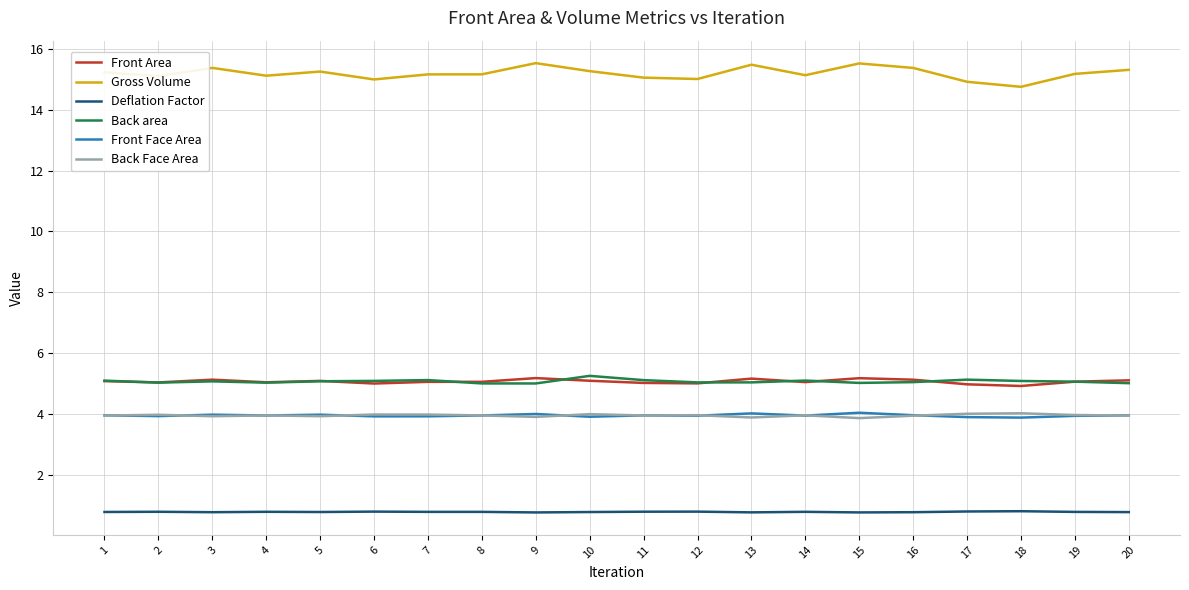

What is the total value across all series at 4?

33.9